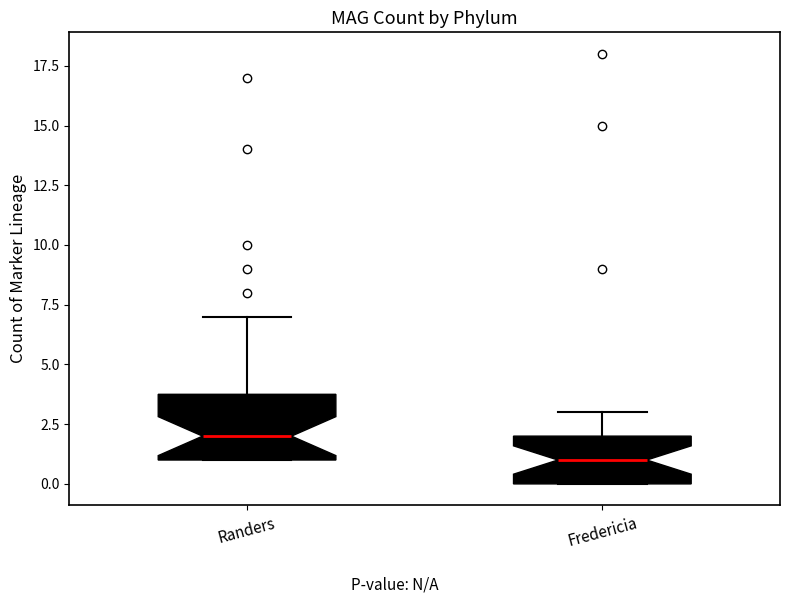

Reading left to right, transcribe this box plot: for each box, give where its median line is, the range the box spans, and where its two whiskers end, as read against the y-axis. The values are not printed on the chart, so give them approximately, as read against the axis.

Randers: median 2, box 1 to 4, whiskers 1 to 7
Fredericia: median 1, box 0 to 2, whiskers 0 to 3